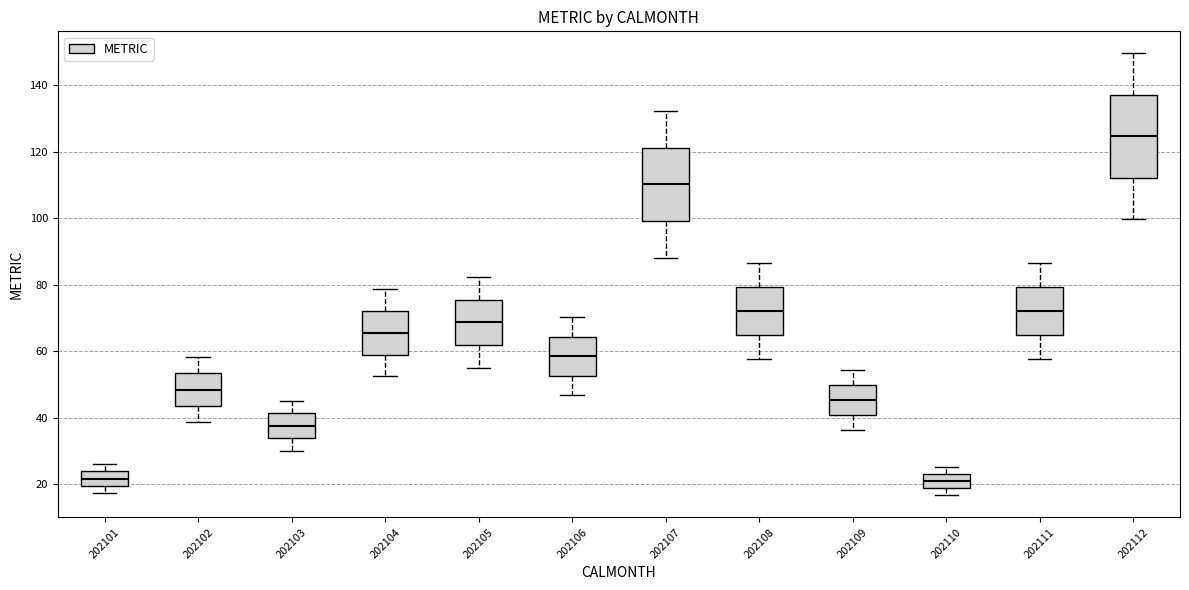

Reading left to right, transcribe this box plot: for each box, give where its median line is, the range the box spans, and where its two whiskers end, as read against the y-axis. The values are not printed on the chart, so give them approximately, as read against the axis.

202101: median 22, box 20 to 24, whiskers 18 to 26
202102: median 48, box 44 to 54, whiskers 38 to 58
202103: median 38, box 34 to 42, whiskers 30 to 46
202104: median 66, box 60 to 72, whiskers 52 to 78
202105: median 68, box 62 to 76, whiskers 54 to 82
202106: median 58, box 52 to 64, whiskers 46 to 70
202107: median 110, box 100 to 122, whiskers 88 to 132
202108: median 72, box 64 to 80, whiskers 58 to 86
202109: median 46, box 40 to 50, whiskers 36 to 54
202110: median 20, box 18 to 24, whiskers 16 to 26
202111: median 72, box 64 to 80, whiskers 58 to 86
202112: median 124, box 112 to 138, whiskers 100 to 150